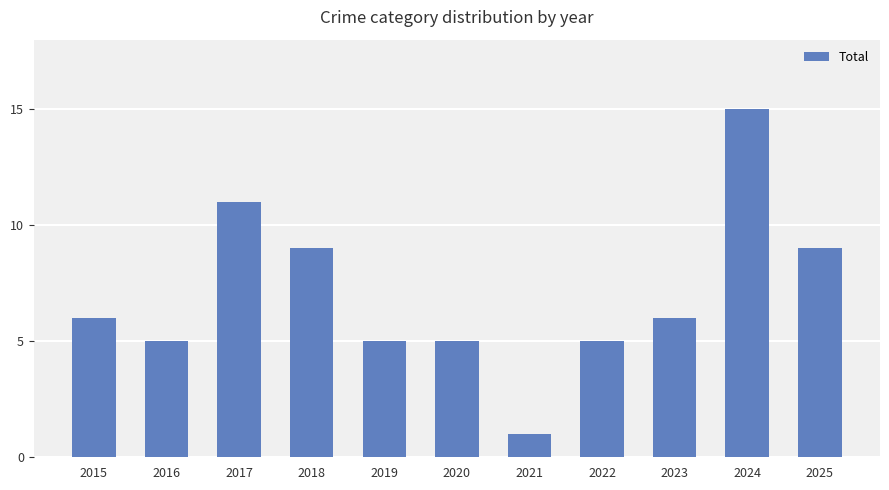

What value does the data have at 2021?

1